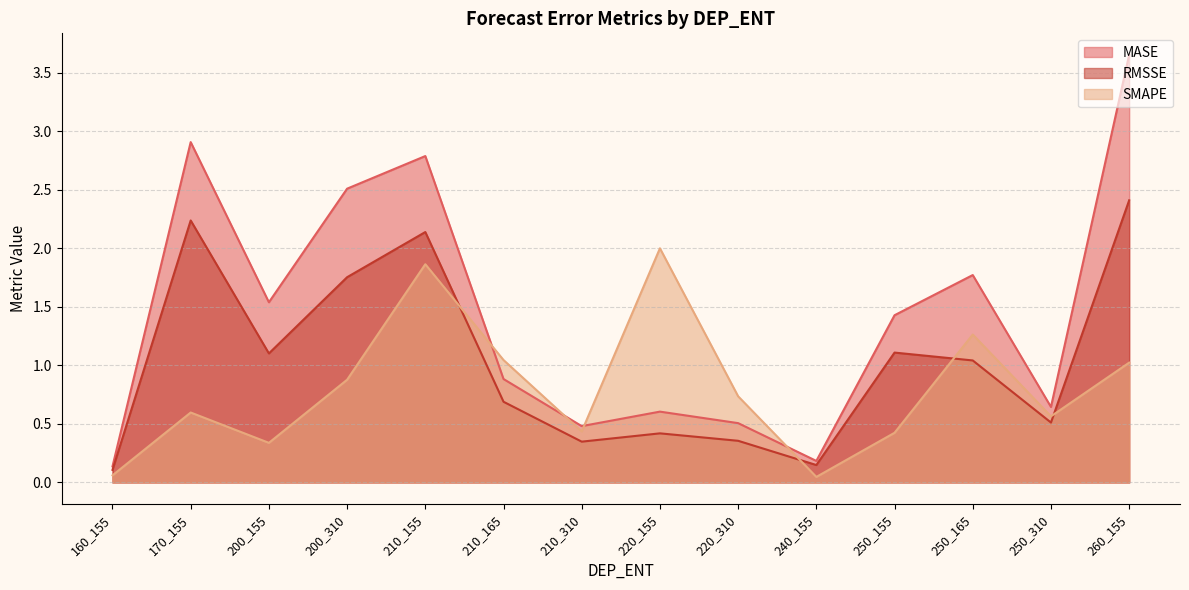

Reading left to right, extract all data points from this chart.

MASE: 160_155=0.1	170_155=2.9	200_155=1.5	200_310=2.5	210_155=2.8	210_165=0.9	210_310=0.5	220_155=0.6	220_310=0.5	240_155=0.2	250_155=1.4	250_165=1.8	250_310=0.6	260_155=3.7
RMSSE: 160_155=0.1	170_155=2.2	200_155=1.1	200_310=1.8	210_155=2.1	210_165=0.7	210_310=0.3	220_155=0.4	220_310=0.4	240_155=0.1	250_155=1.1	250_165=1.0	250_310=0.5	260_155=2.4
SMAPE: 160_155=0.1	170_155=0.6	200_155=0.3	200_310=0.9	210_155=1.9	210_165=1.0	210_310=0.4	220_155=2.0	220_310=0.7	240_155=0.0	250_155=0.4	250_165=1.3	250_310=0.6	260_155=1.0